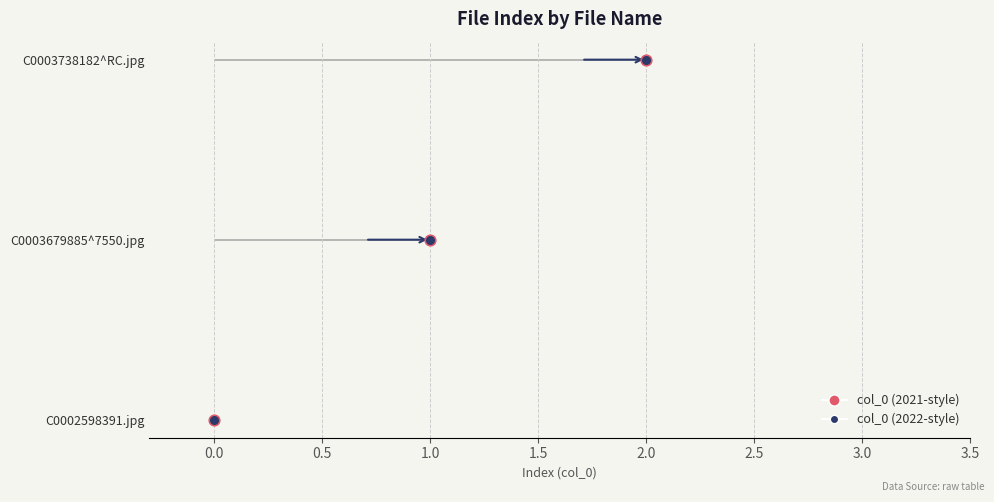

What is the change in value from C0002598391.jpg to C0003738182^RC.jpg?

+2